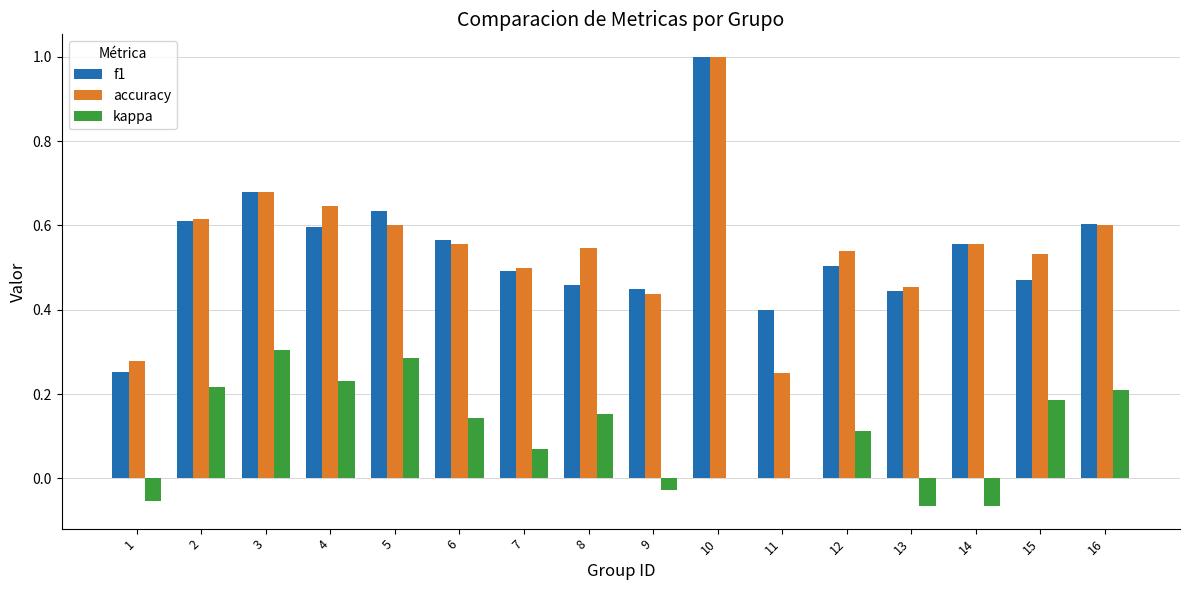

Count the number of data series in this chart.

3